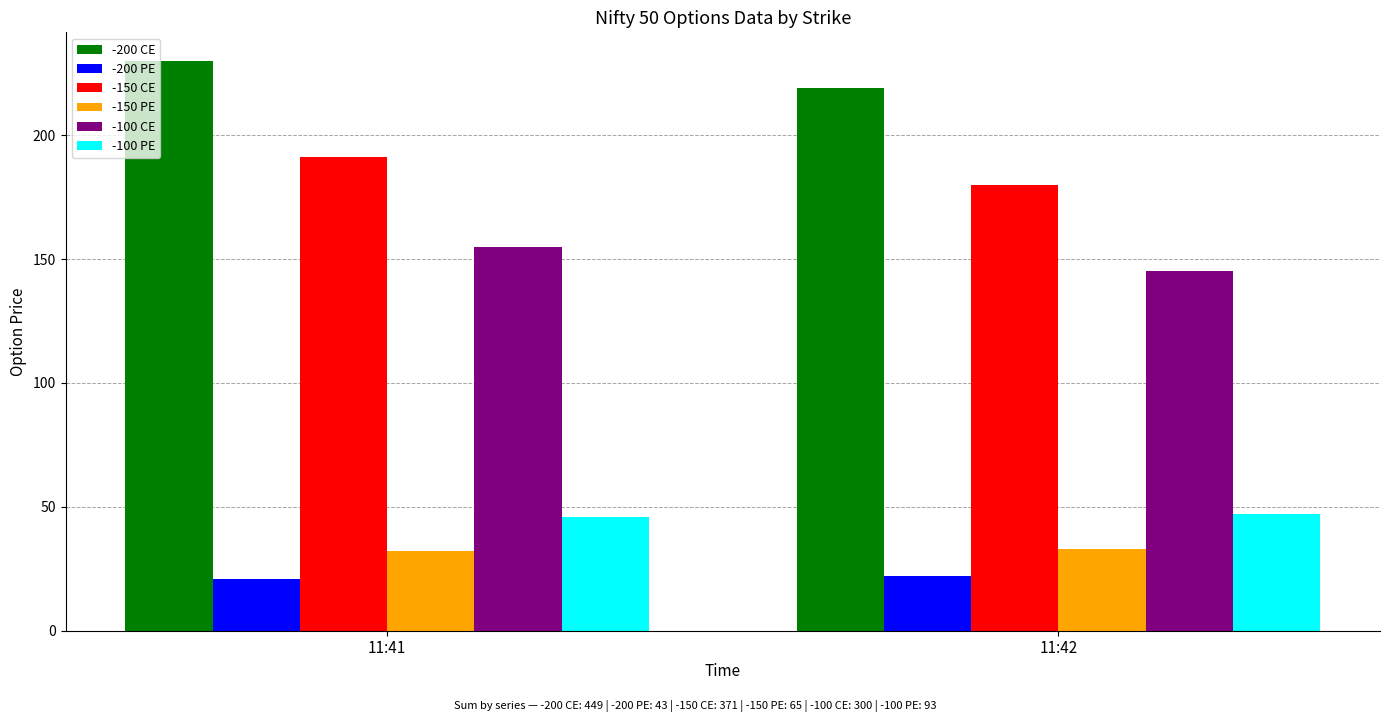

Where is -150 CE nearest to the value 185?

11:42